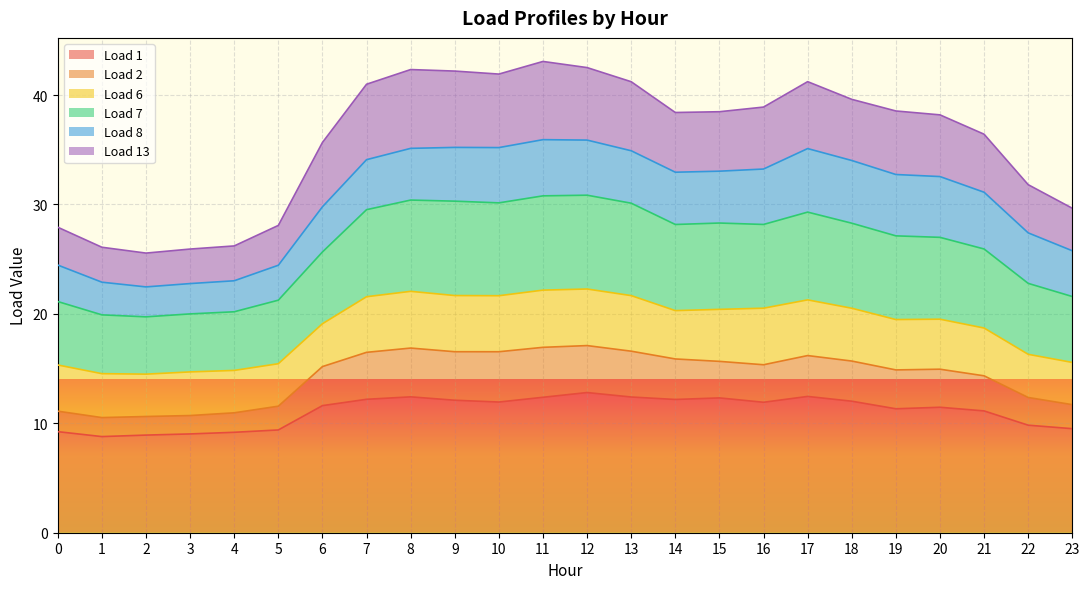

True or false: Load 7 and Load 1 intersect in this chart.

False